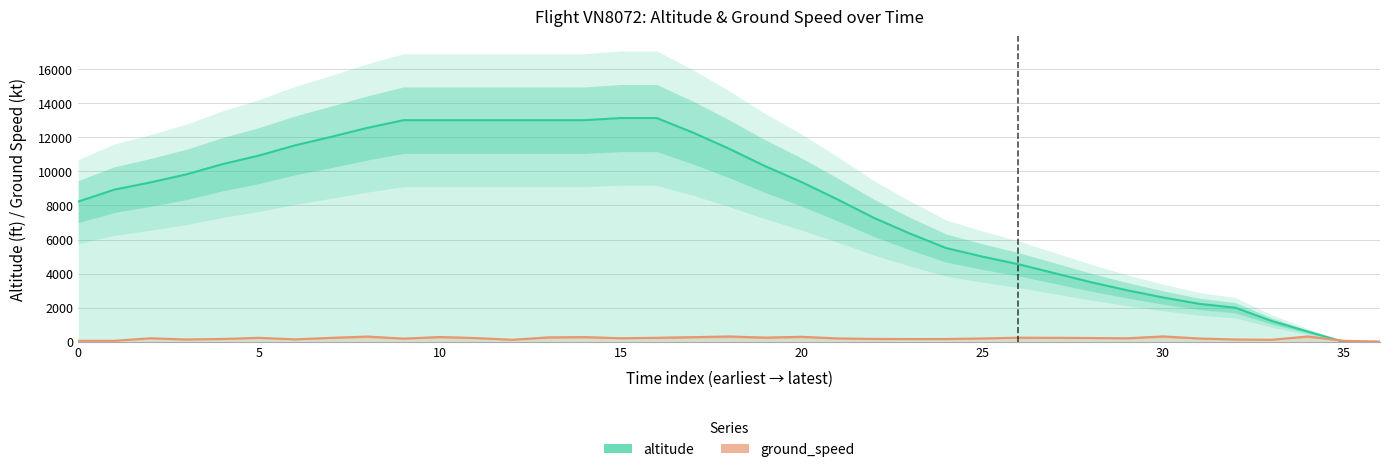

List the series in order of their peak value, highest first.

altitude, ground_speed